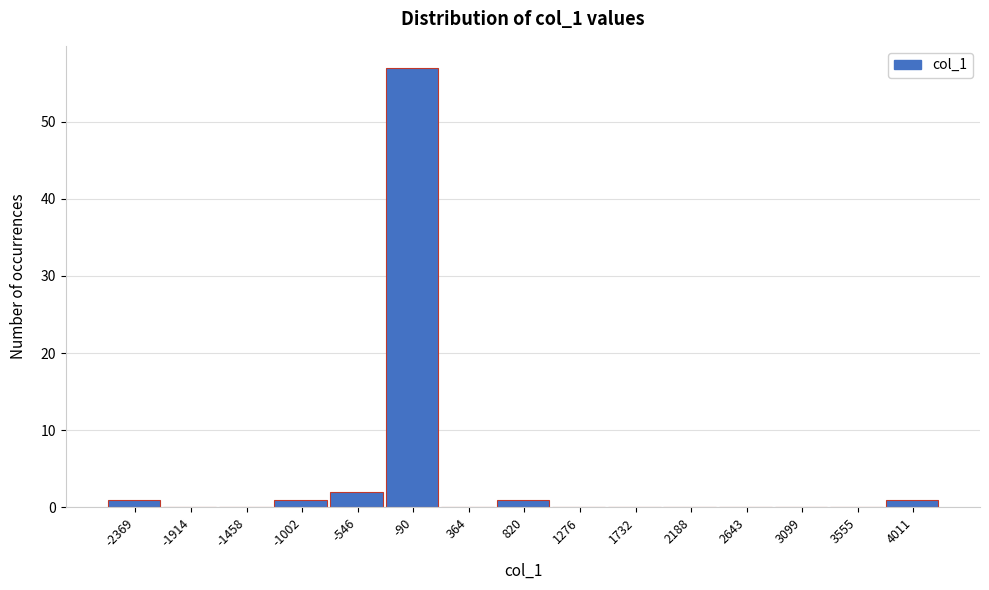

Reading left to right, list all the values displayed in this chart.

-2369=1	-1914=0	-1458=0	-1002=1	-546=2	-90=57	364=0	820=1	1276=0	1732=0	2188=0	2643=0	3099=0	3555=0	4011=1